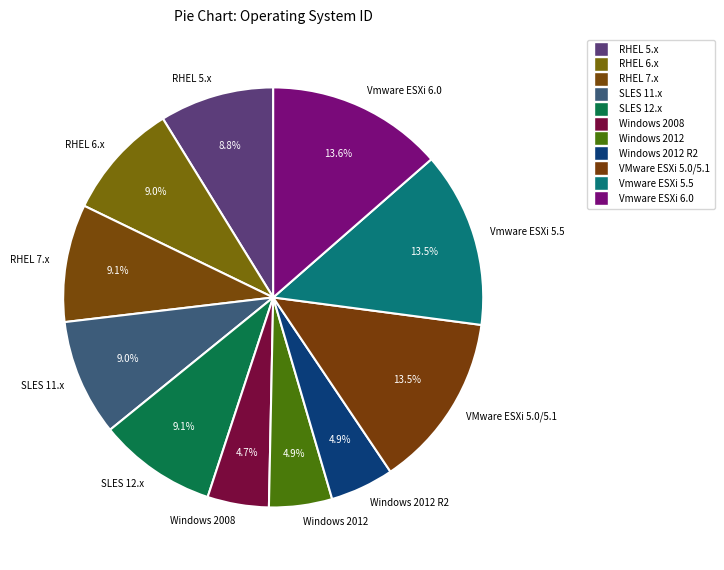

To the nearest percent, what percentage of the pie is Windows 2008?

5%